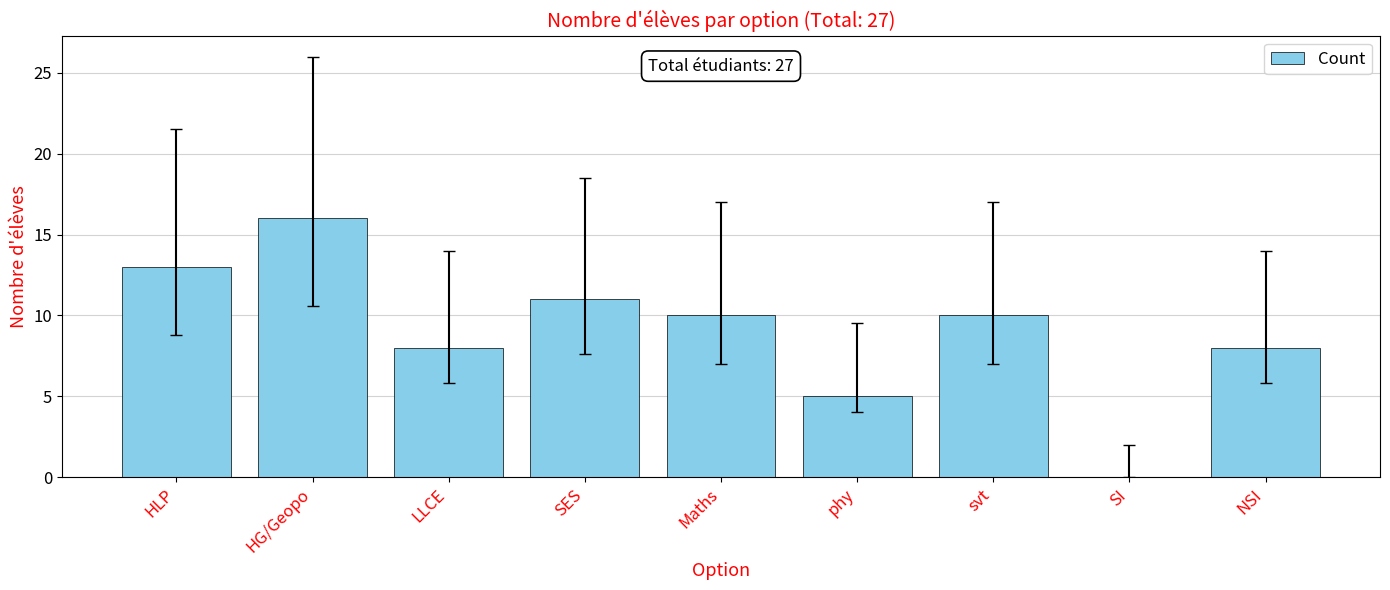

What is the greatest value displayed?

16